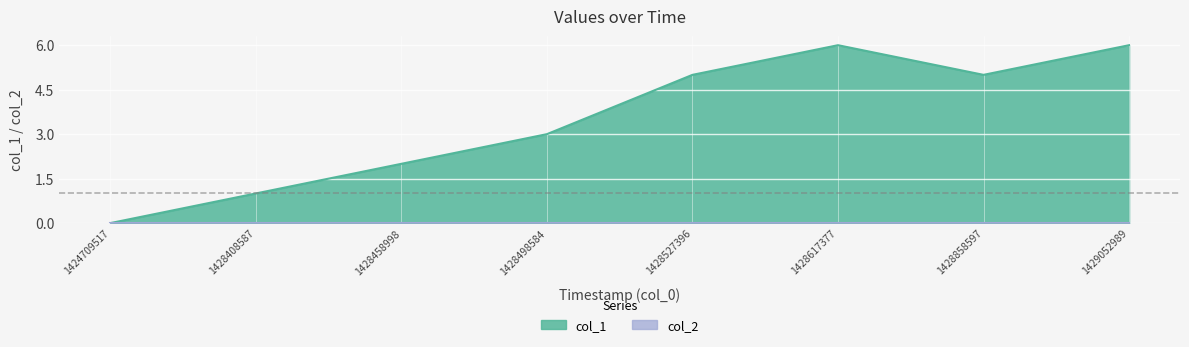

Does the chart display data point markers on the line(s)?

No